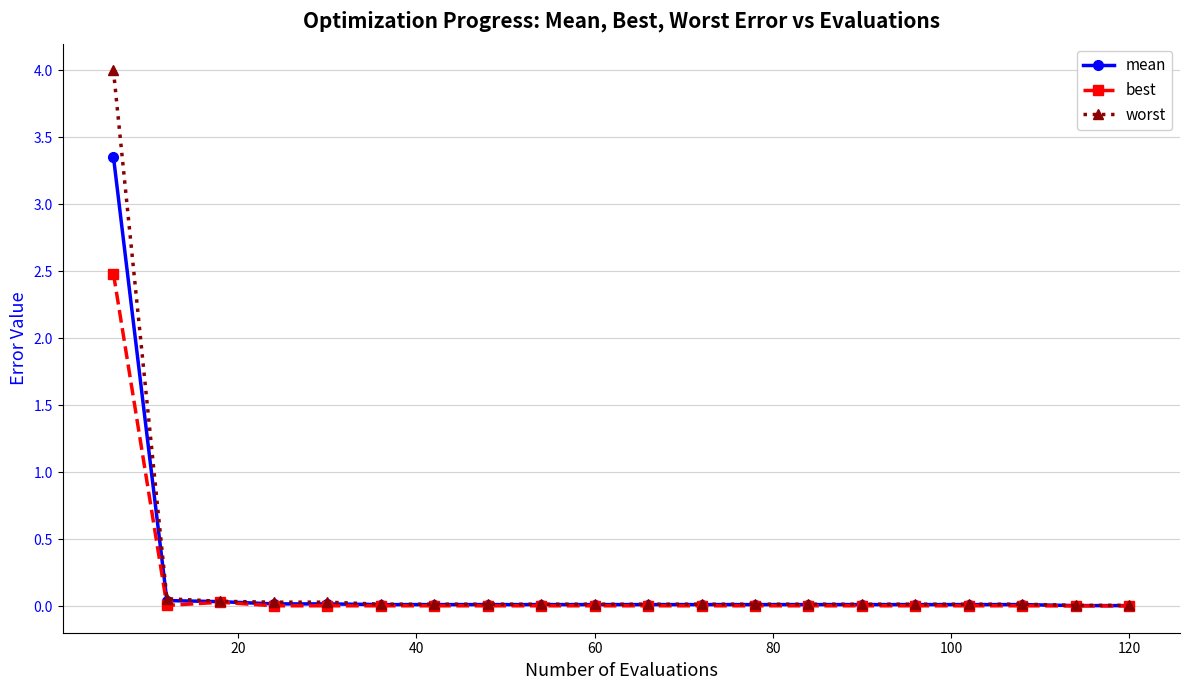

Rank the series by their maximum value, from lowest to highest.

best, mean, worst